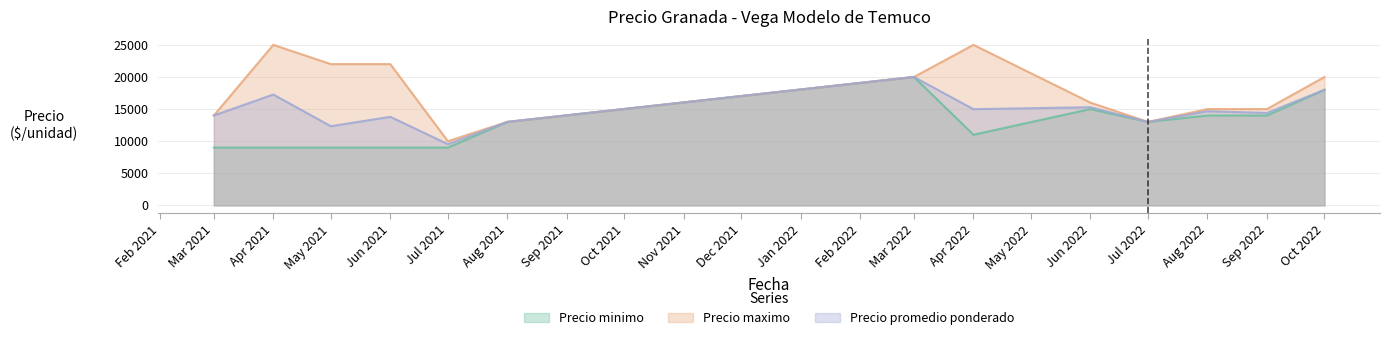

True or false: Precio maximo has a value of 22000 at May 2021.

True